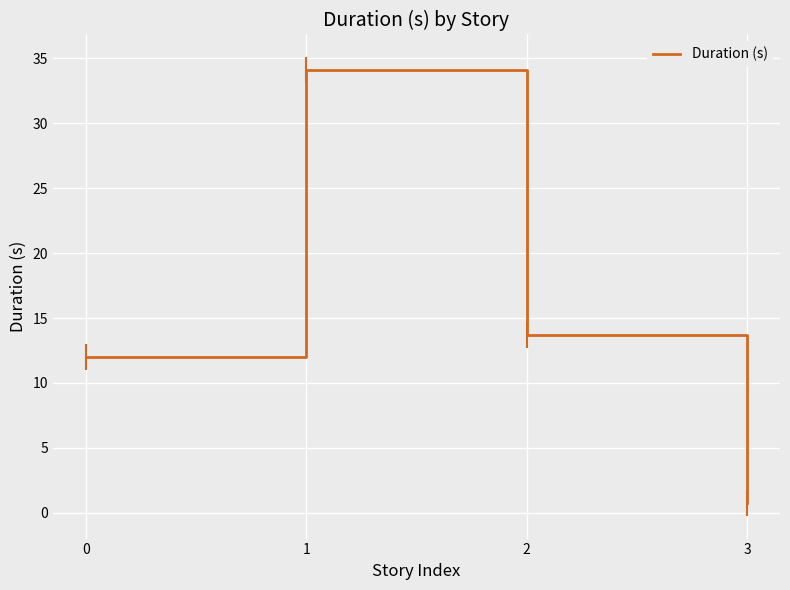

Rank the categories by value from highest to lowest.

1, 2, 0, 3